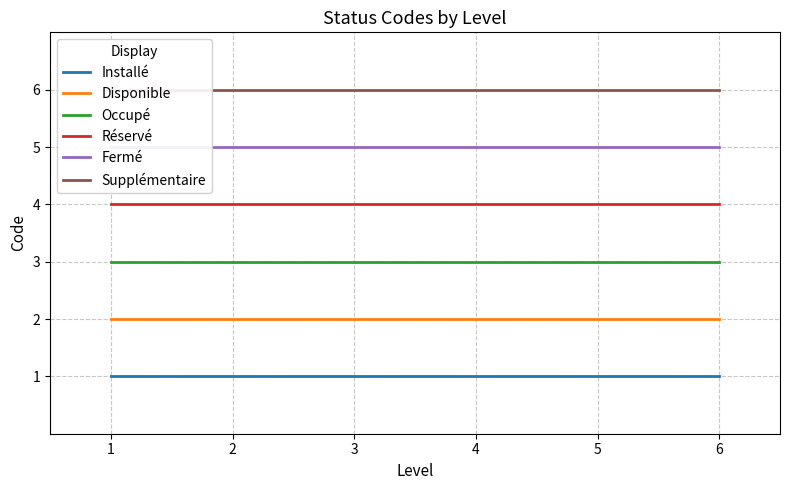

True or false: Réservé has a value of 4 at 3.

True